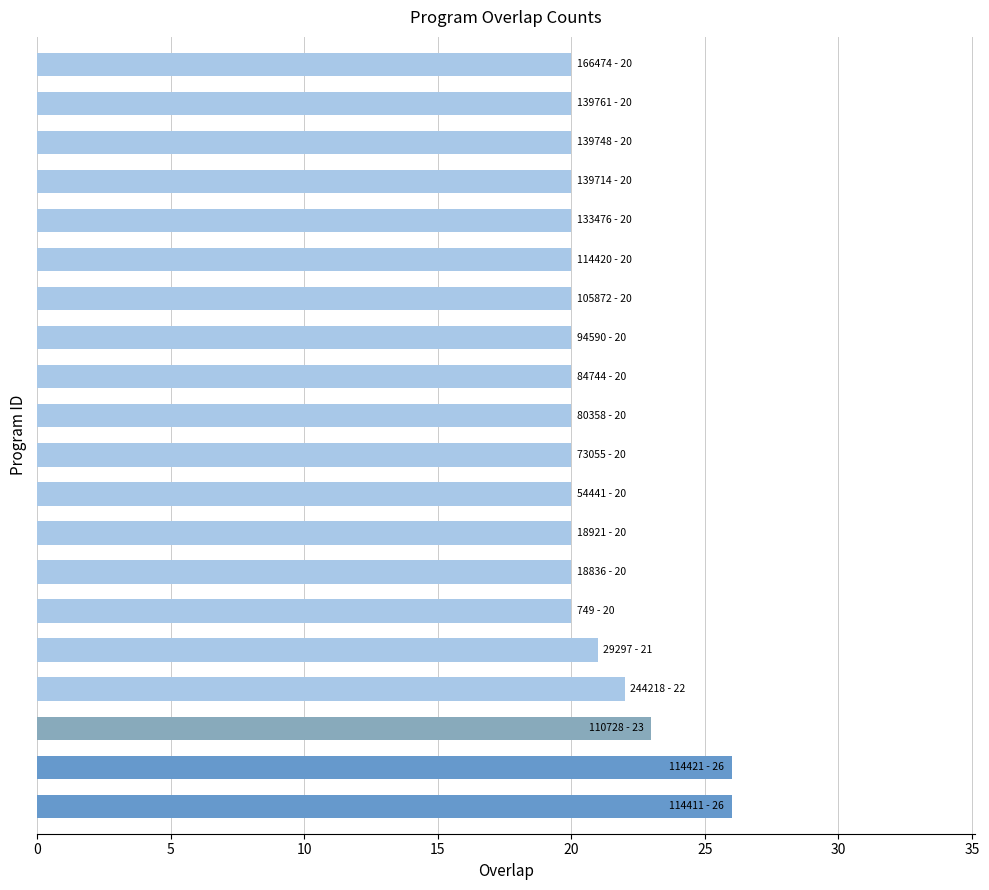

How many series are shown in this chart?

1